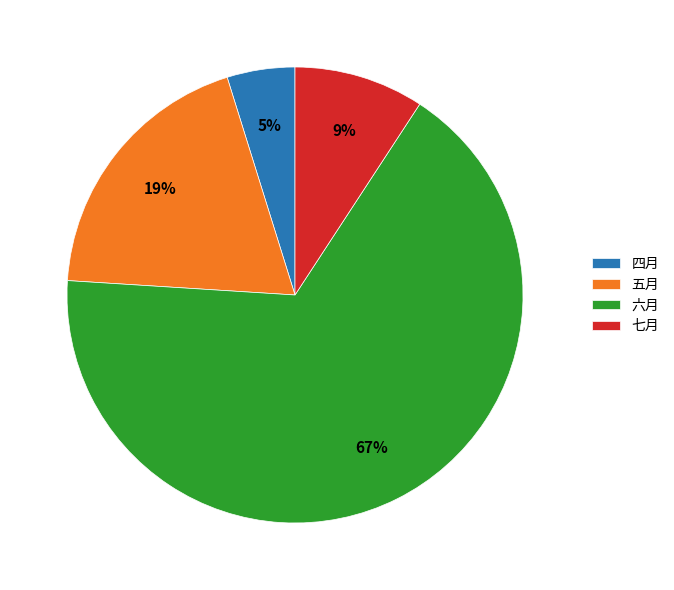

Which category has the biggest portion of the pie?

六月